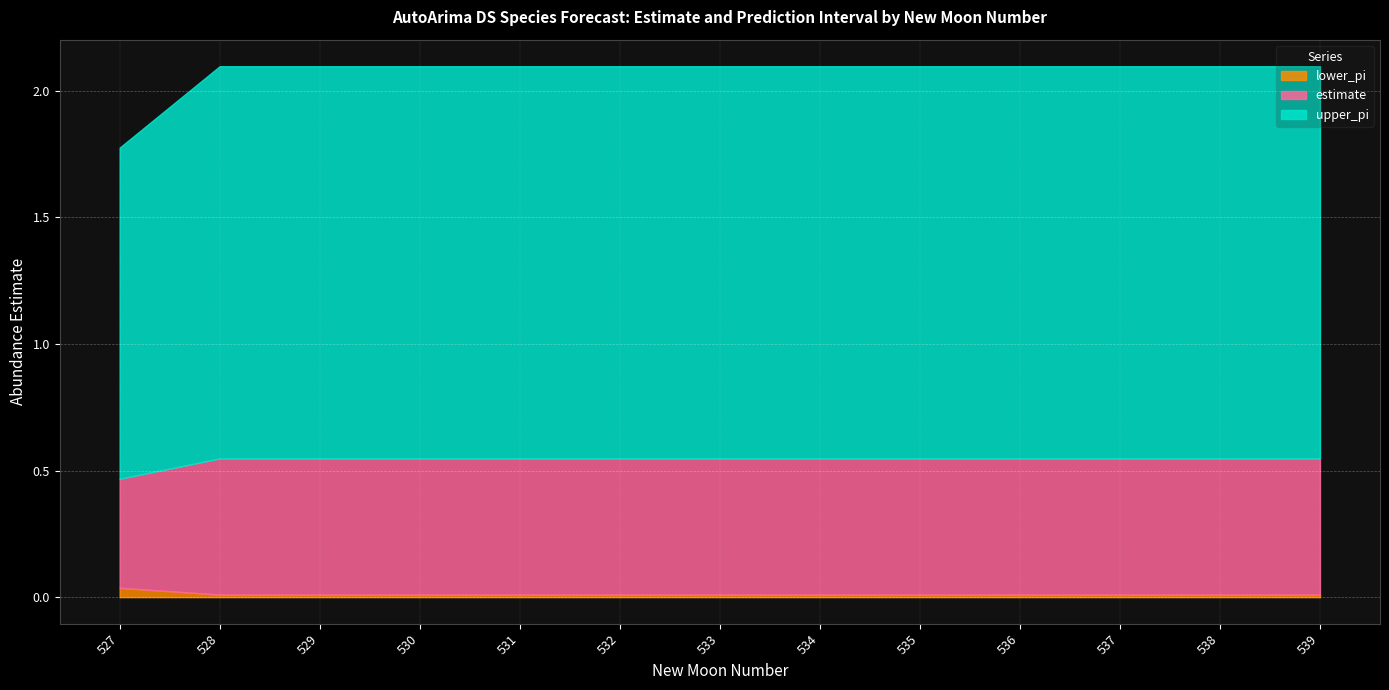

At which category is the sum across all series the highest?

539